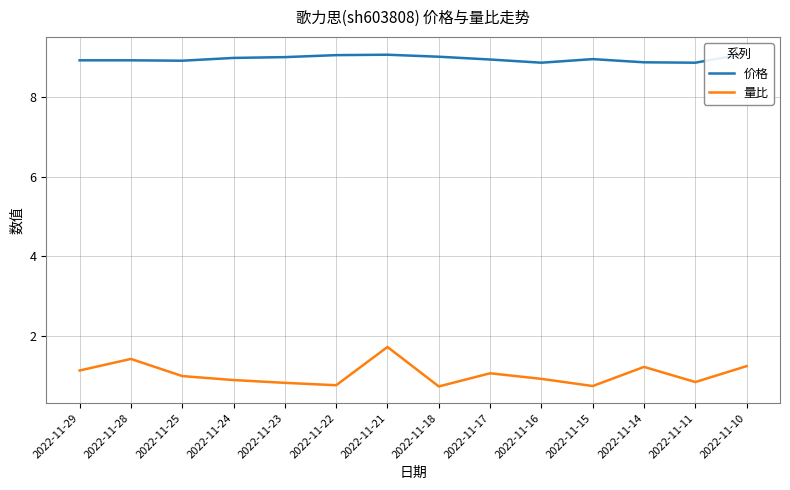

True or false: 量比 and 价格 cross at least once.

False